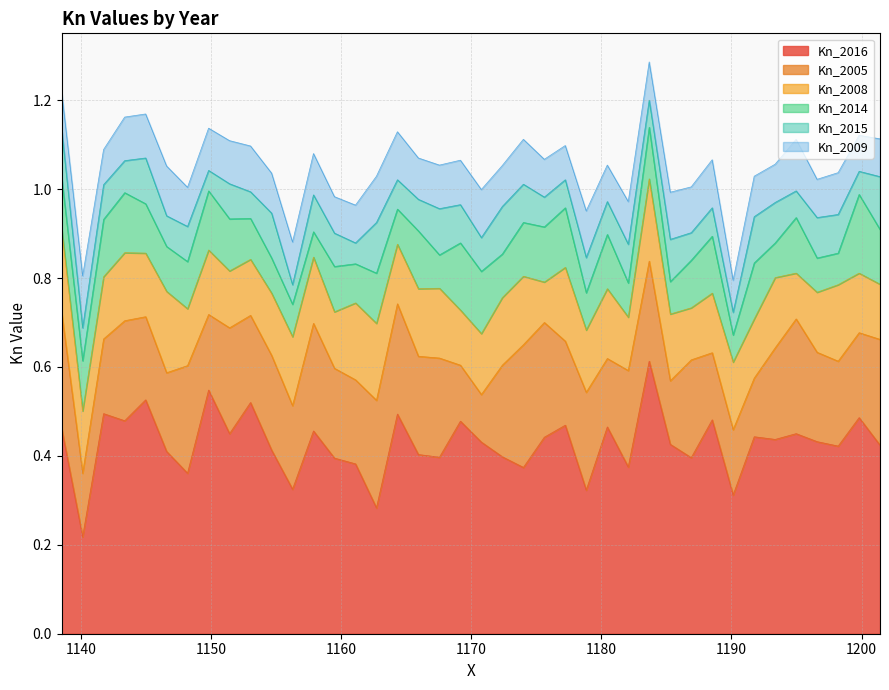

Does the chart display data point markers on the line(s)?

No